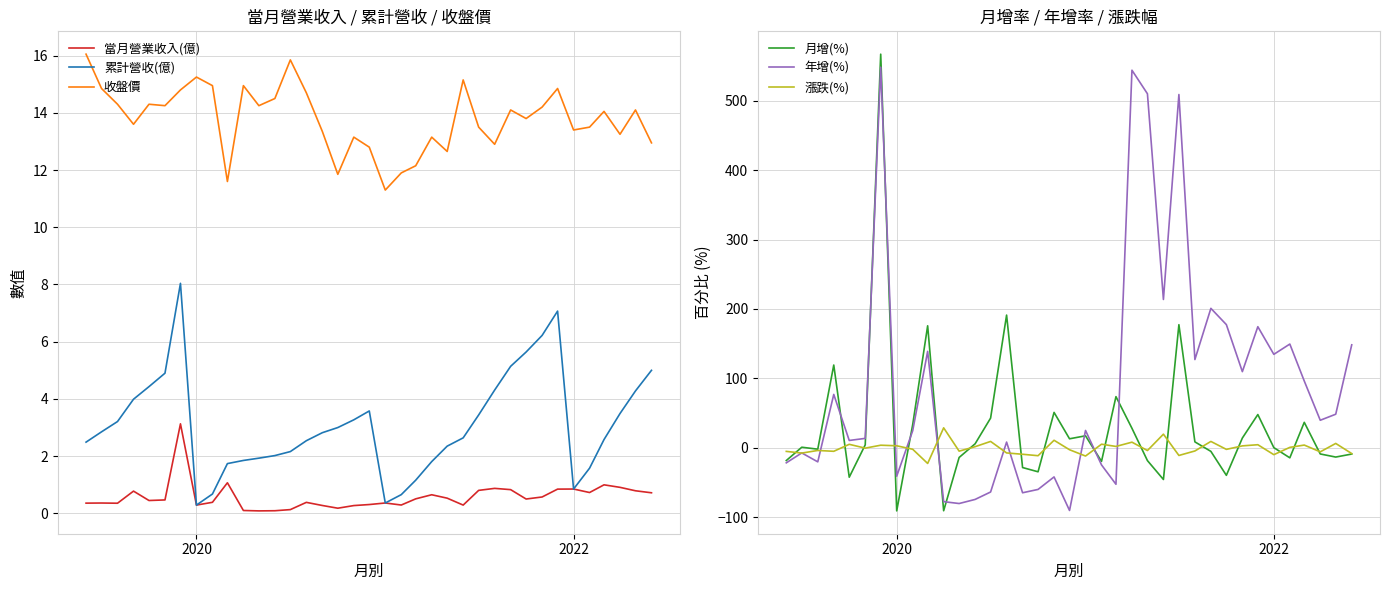

How many distinct data groups are displayed?

6